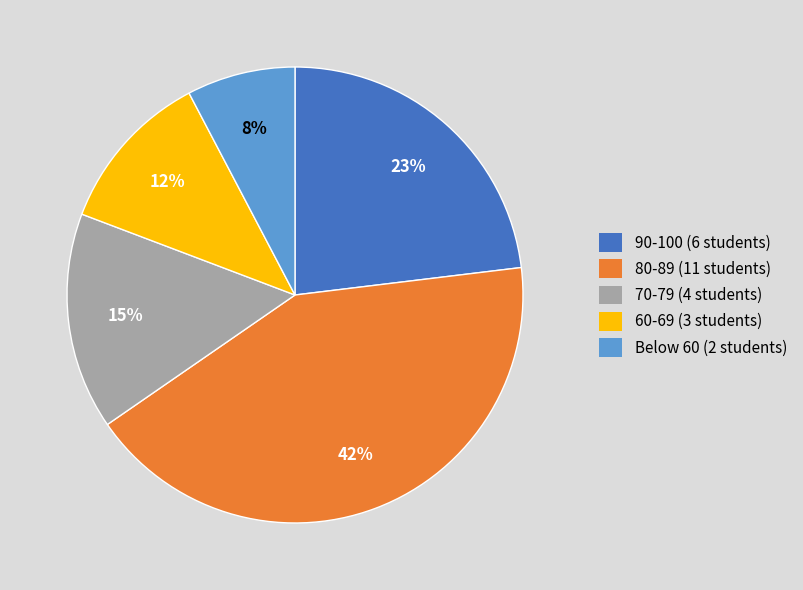

To the nearest percent, what is the combined percentage of 80-89 (11 students) and 60-69 (3 students)?

54%